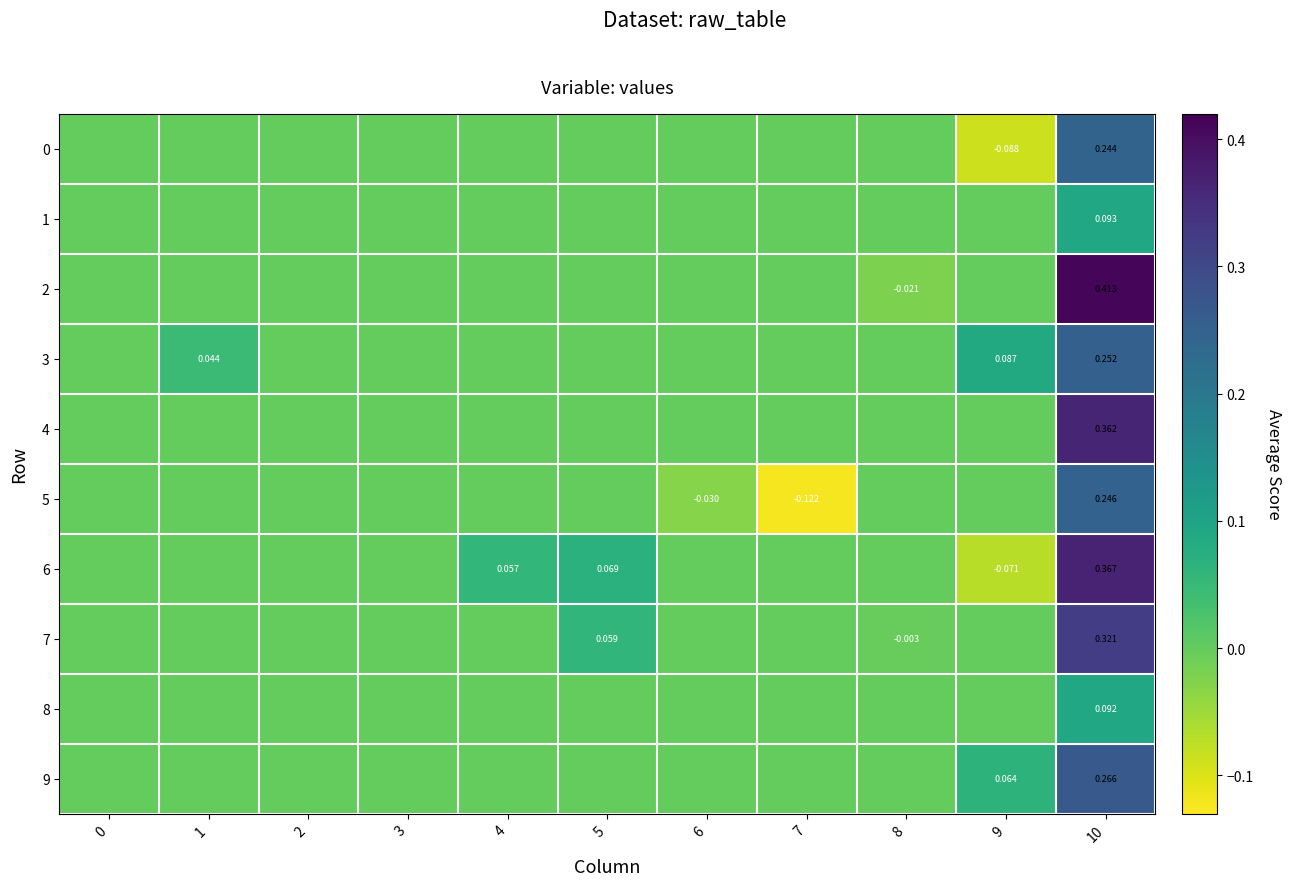

The value of 5 at 9 is 0.2. True or false?

False